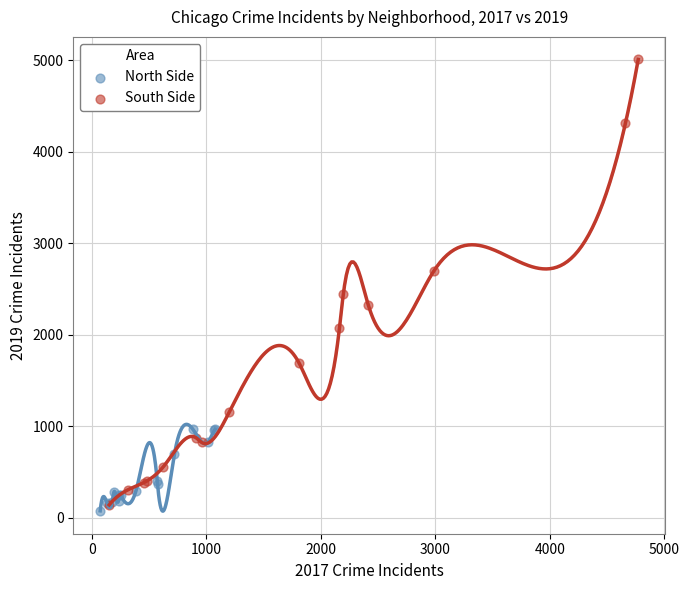

Which series has the widest spread of Y values?

South Side